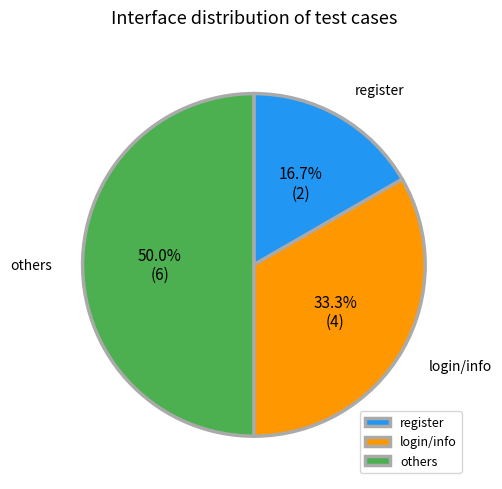

Which slice is the largest?

others